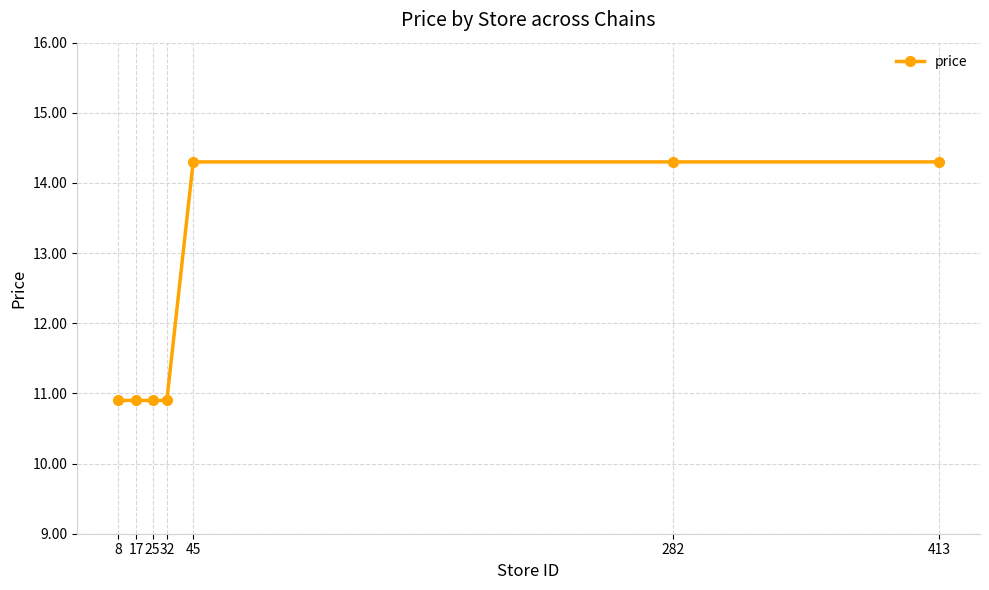

What is the average value?

12.4